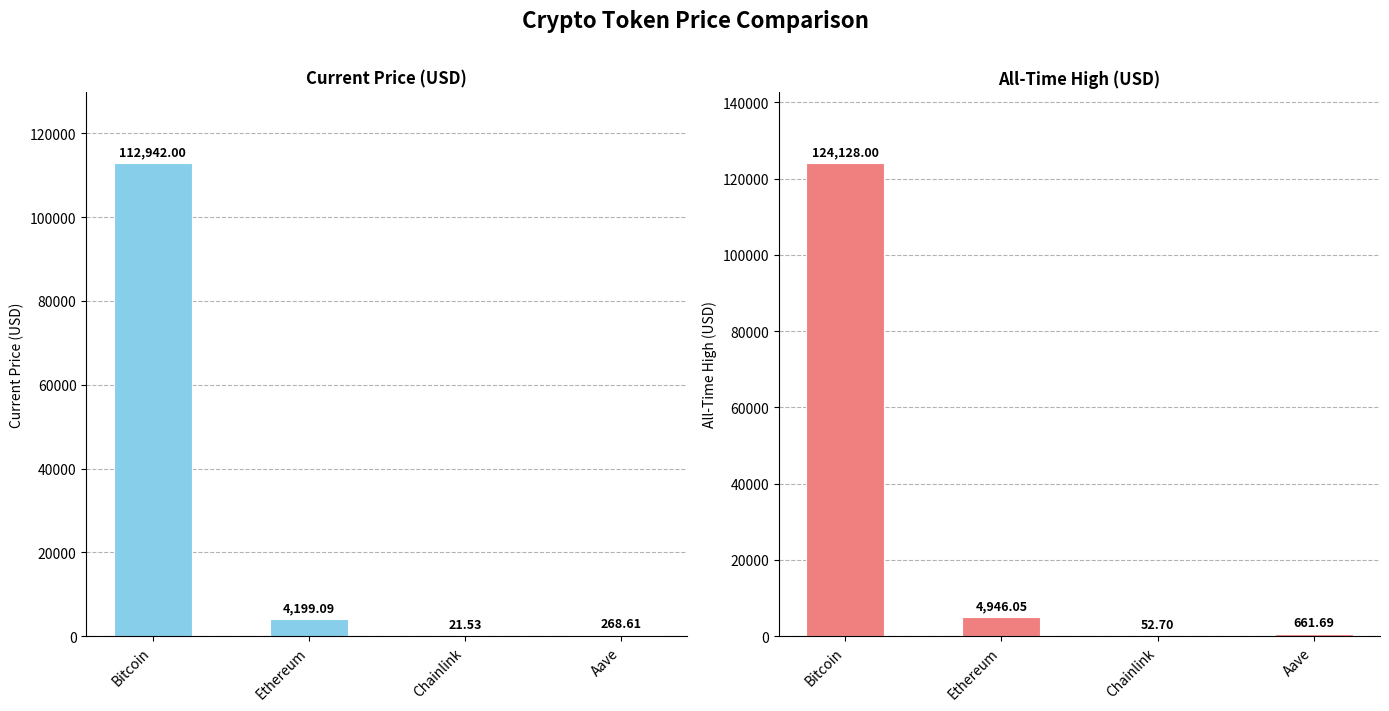

What is the maximum value shown in the chart?

124128.0